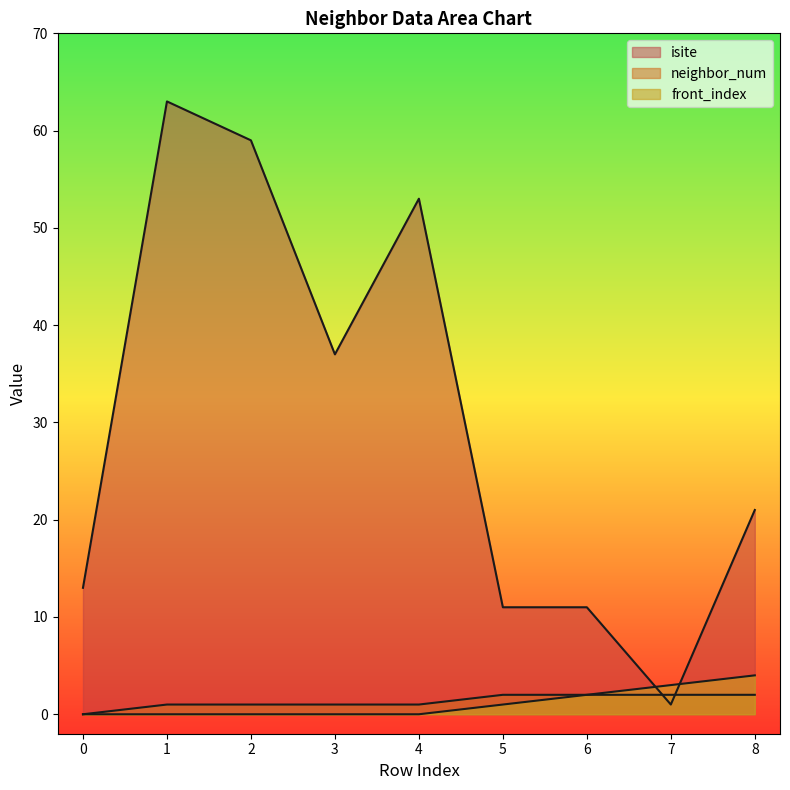

What is the difference between the isite values at 4 and 5?

42